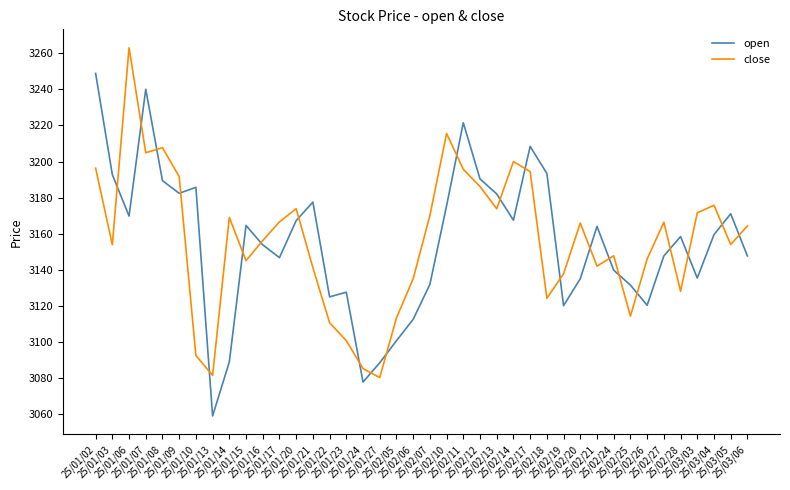

What is the sum of the open values at 25/02/14 and 25/01/08?

6356.8